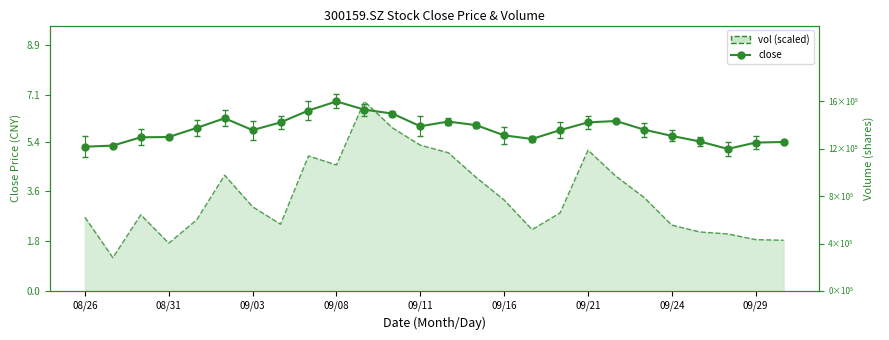

How many lines are shown in the chart?

2